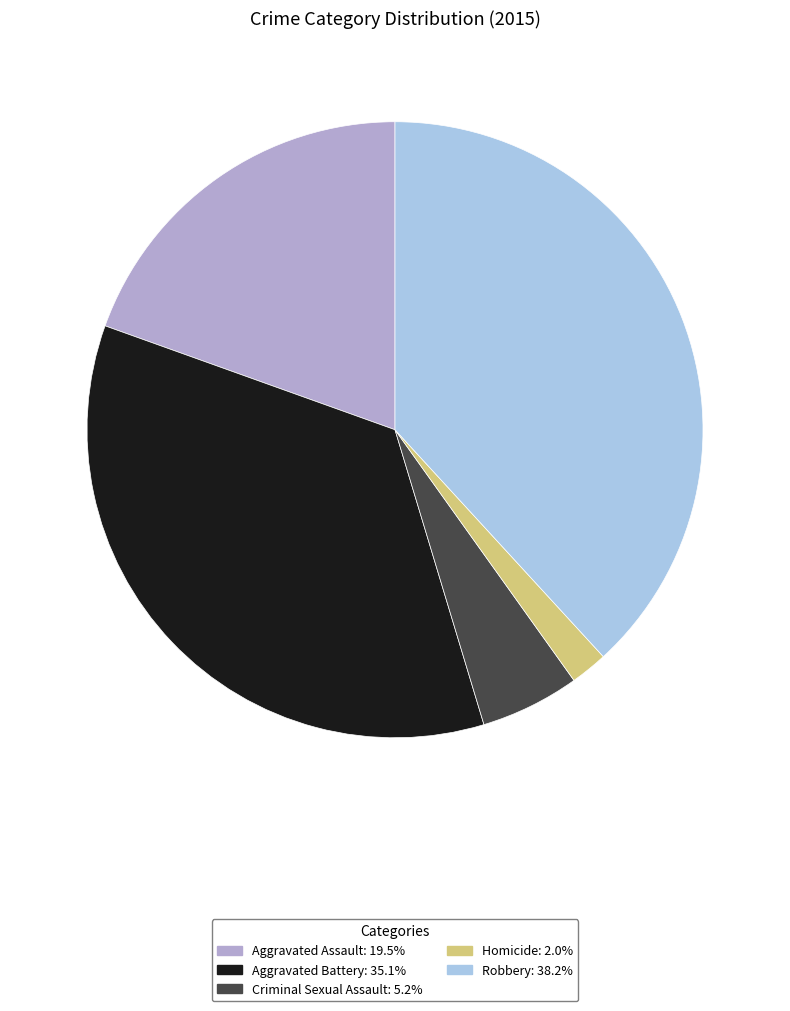

Which has a higher value, Criminal Sexual Assault or Aggravated Assault?

Aggravated Assault